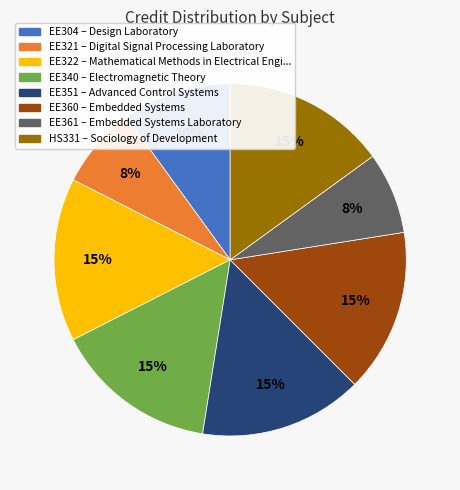

The EE360 slice represents 15% of the pie. True or false?

True